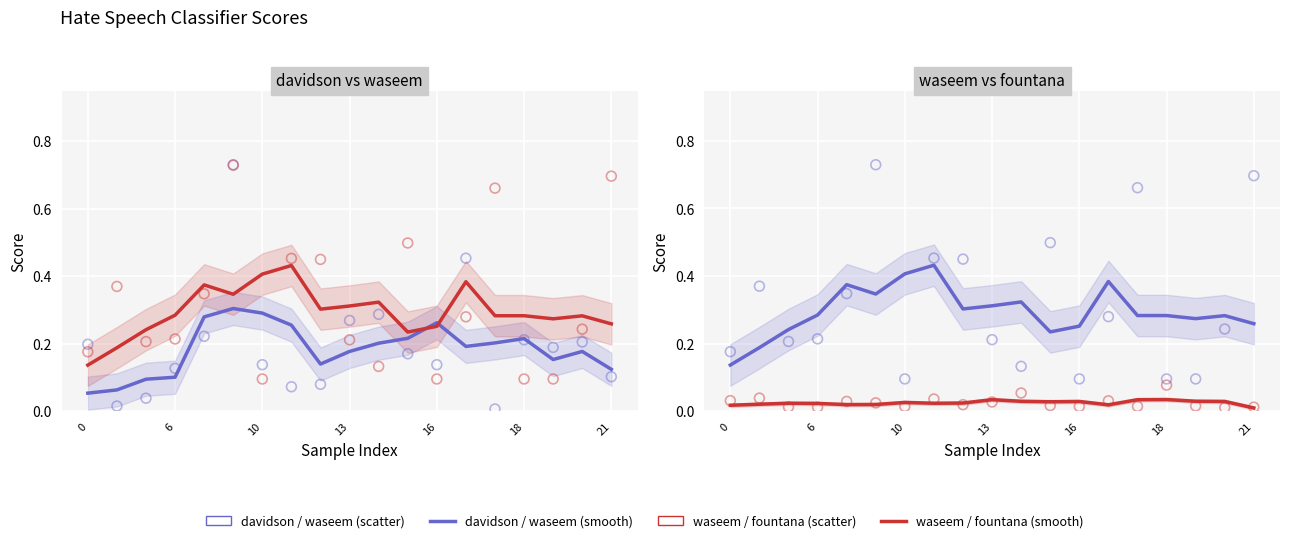

Which series contains the highest Y value?

davidson